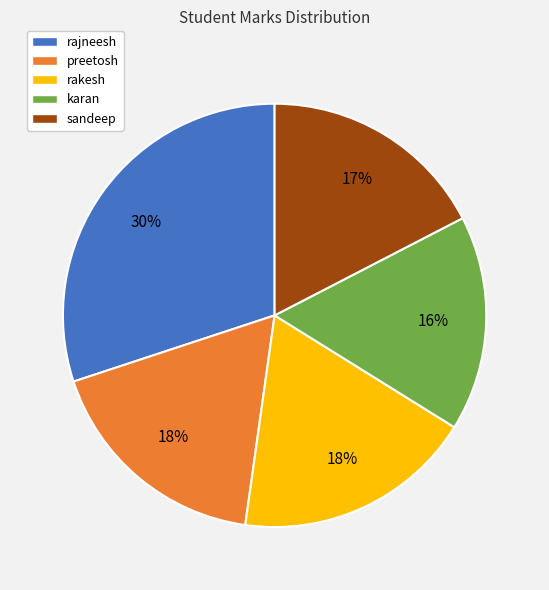

To the nearest percent, what is the combined percentage of karan and preetosh?

34%